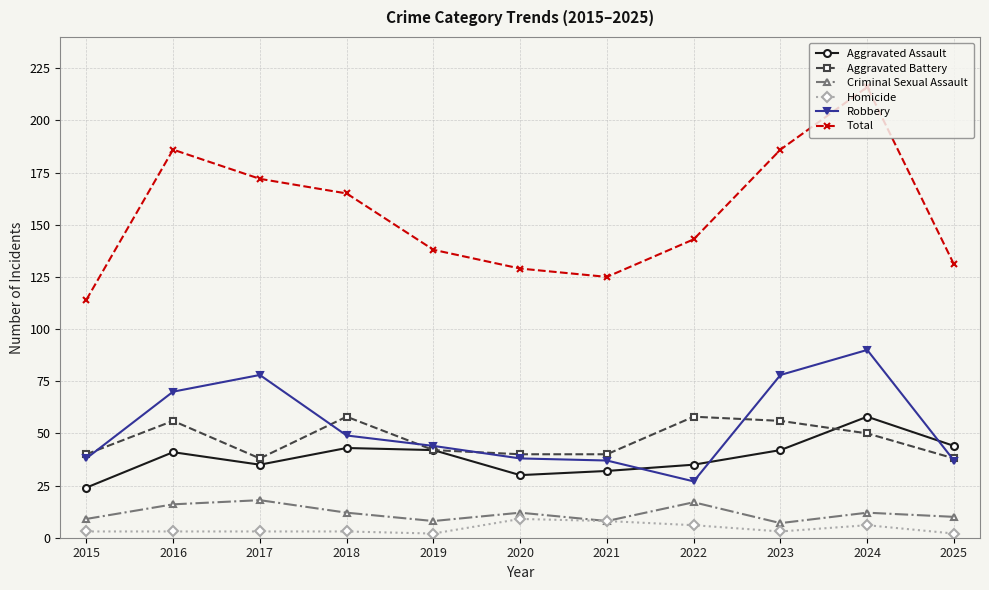

At which category is the sum across all series the highest?

2024